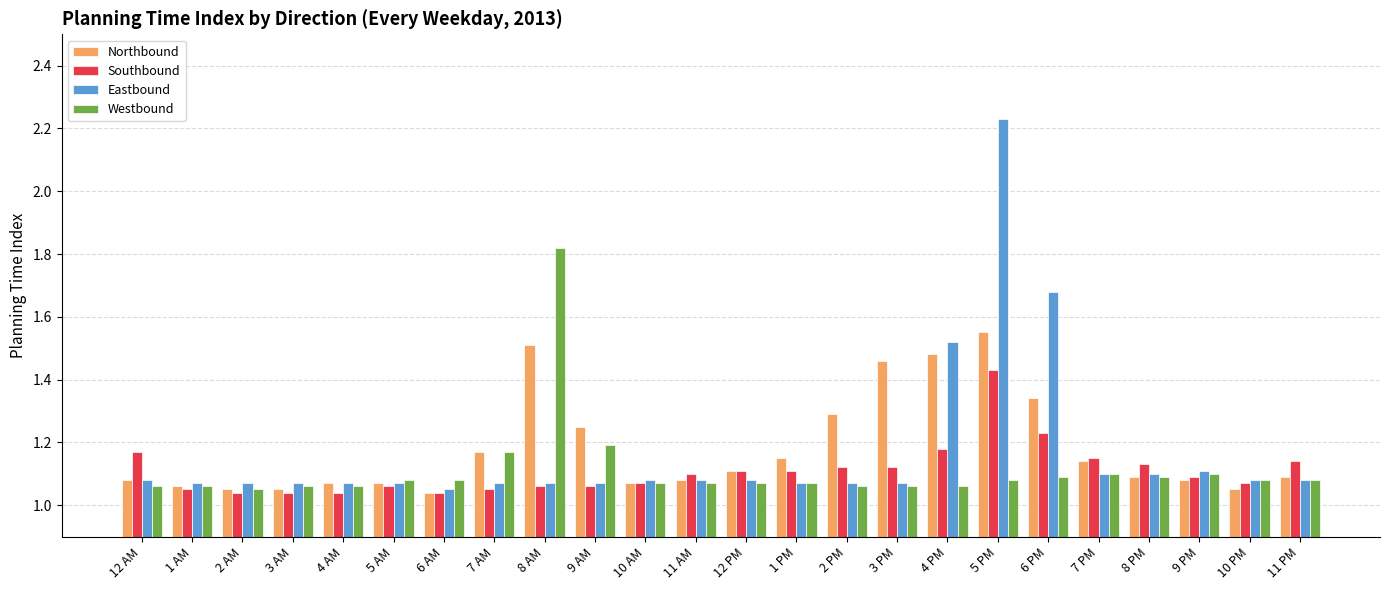

Between 6 AM and 8 AM, which series saw the biggest shift?

Westbound